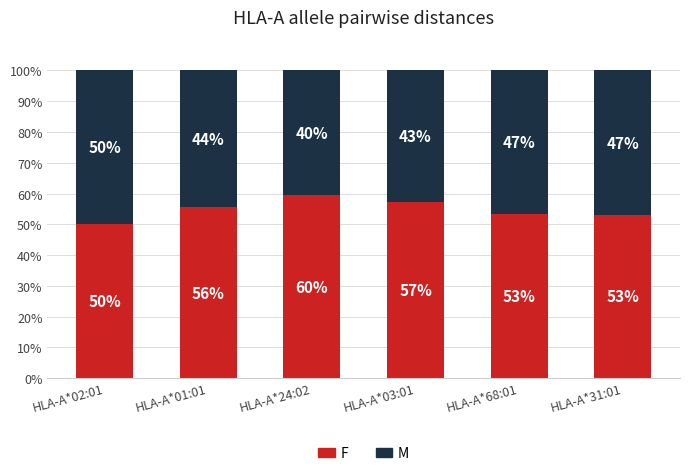

What are all the series names shown in the legend?

F, M